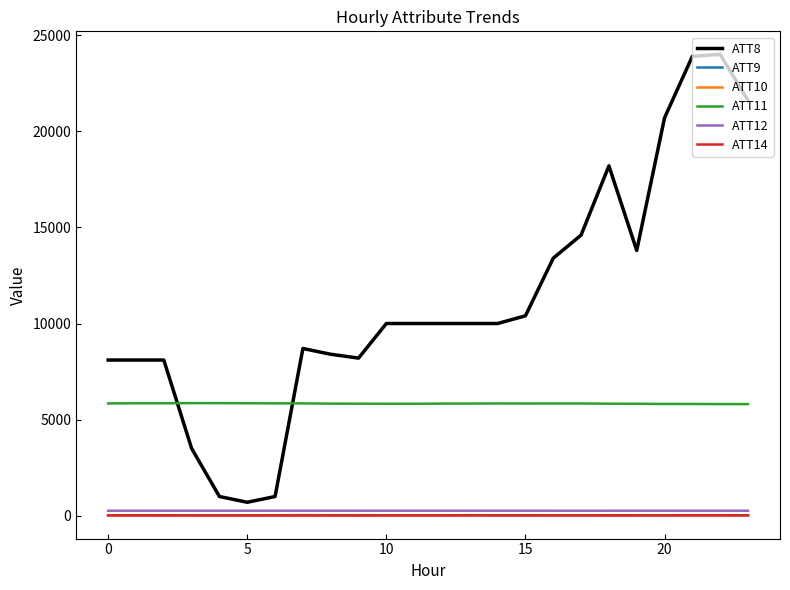

Which series has the widest spread of values?

ATT8